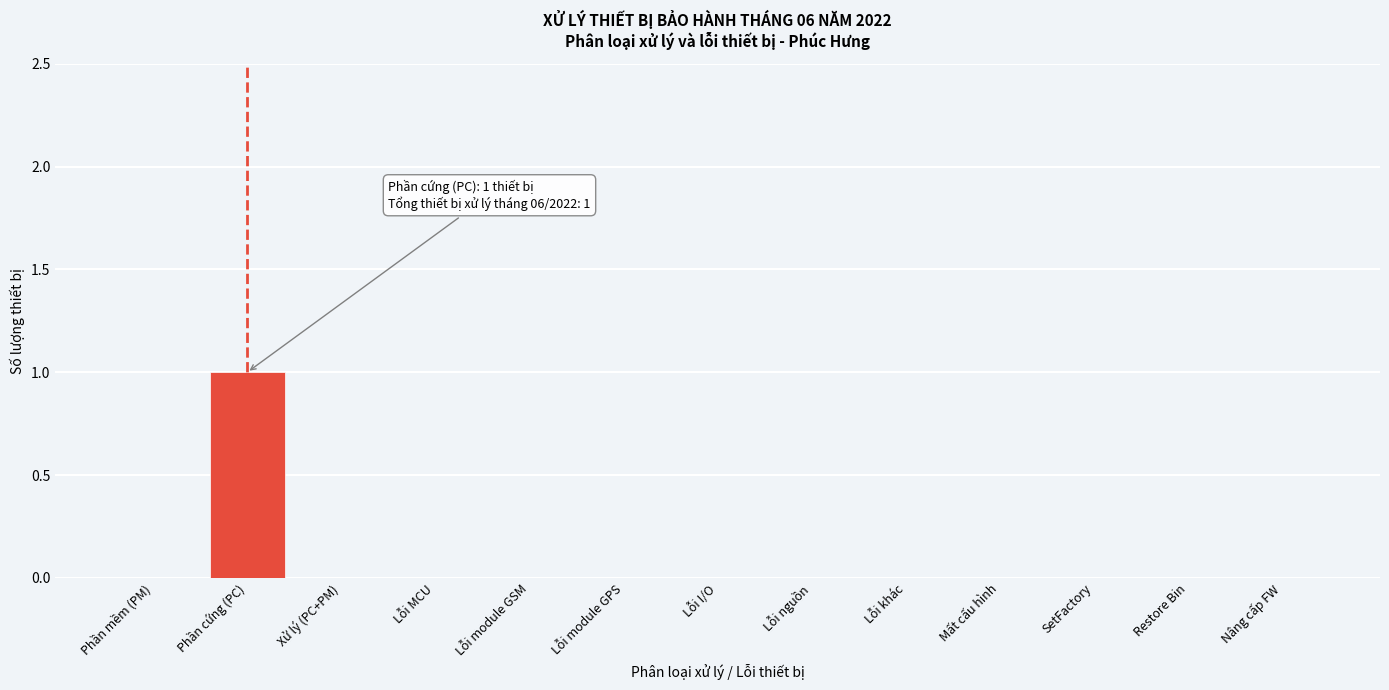

Reading left to right, what are all the values shown in this chart?

Phần mềm (PM)=0	Phần cứng (PC)=1	Xử lý (PC+PM)=0	Lỗi MCU=0	Lỗi module GSM=0	Lỗi module GPS=0	Lỗi I/O=0	Lỗi nguồn=0	Lỗi khác=0	Mất cấu hình=0	SetFactory=0	Restore Bin=0	Nâng cấp FW=0